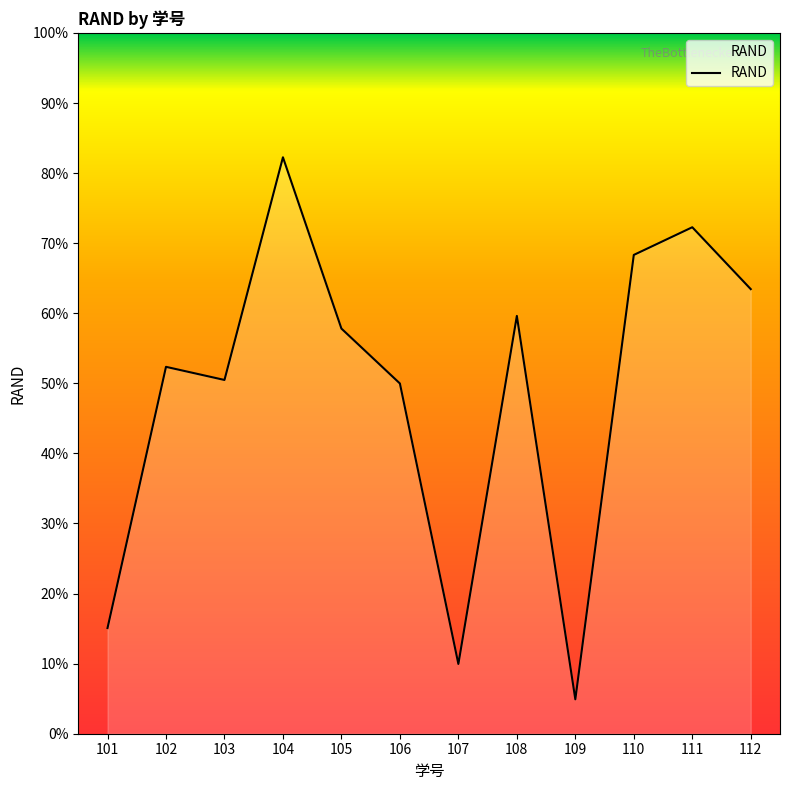

How many interior local peaks (higher than both neighbors) does the data have?

4